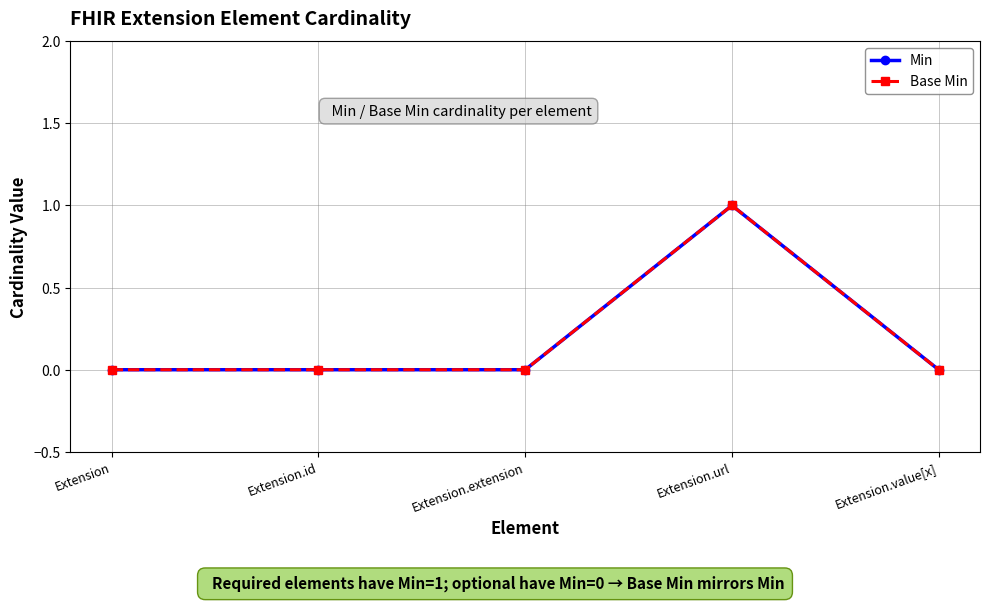

Does the chart have visible grid lines?

Yes